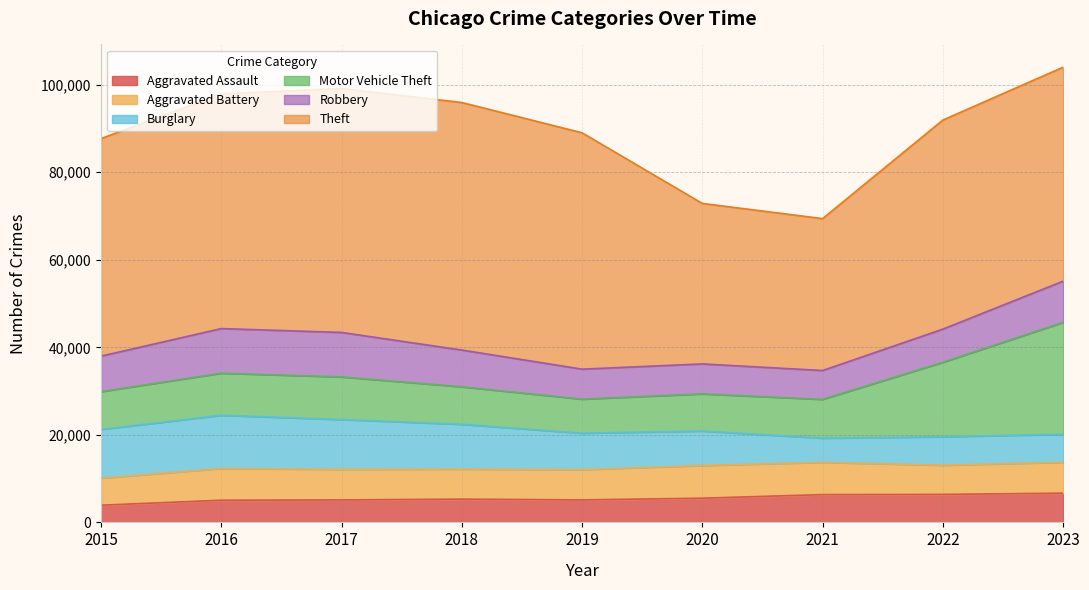

What is the difference between the maximum and second lowest values in the Aggravated Battery series?

805